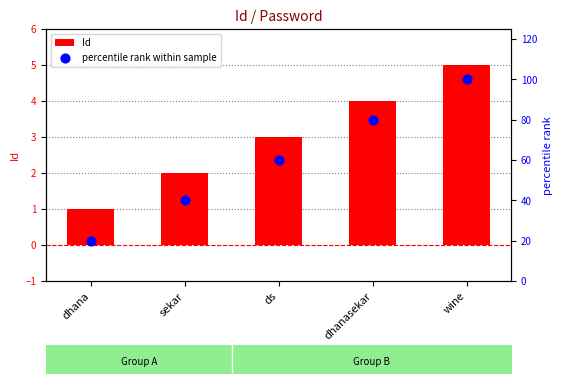

Is the value of percentile rank within sample at ds greater than the value of Id at ds?

Yes